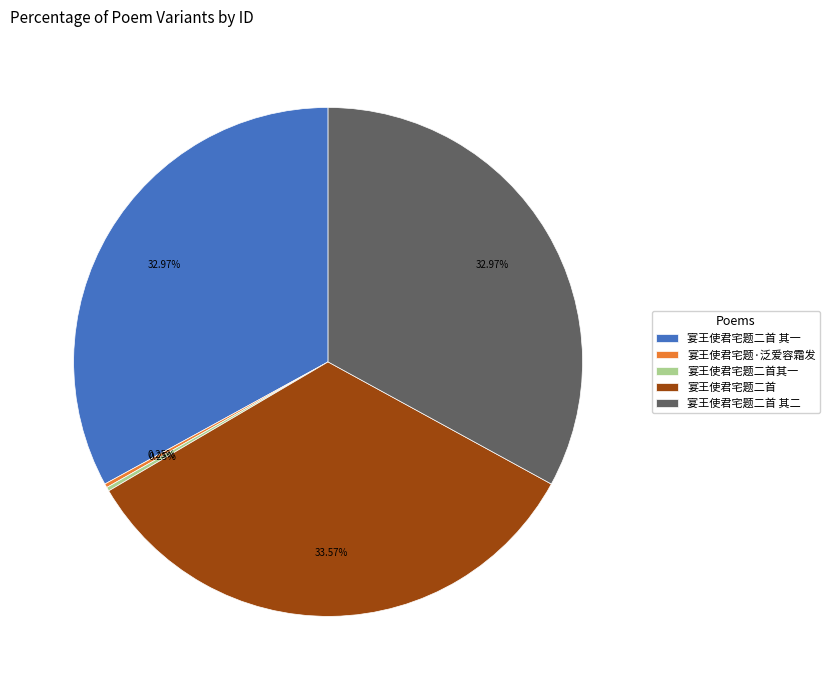

Approximately how many times larger is the value at 宴王使君宅题二首 其一 compared to 宴王使君宅题二首 其二?

1.0